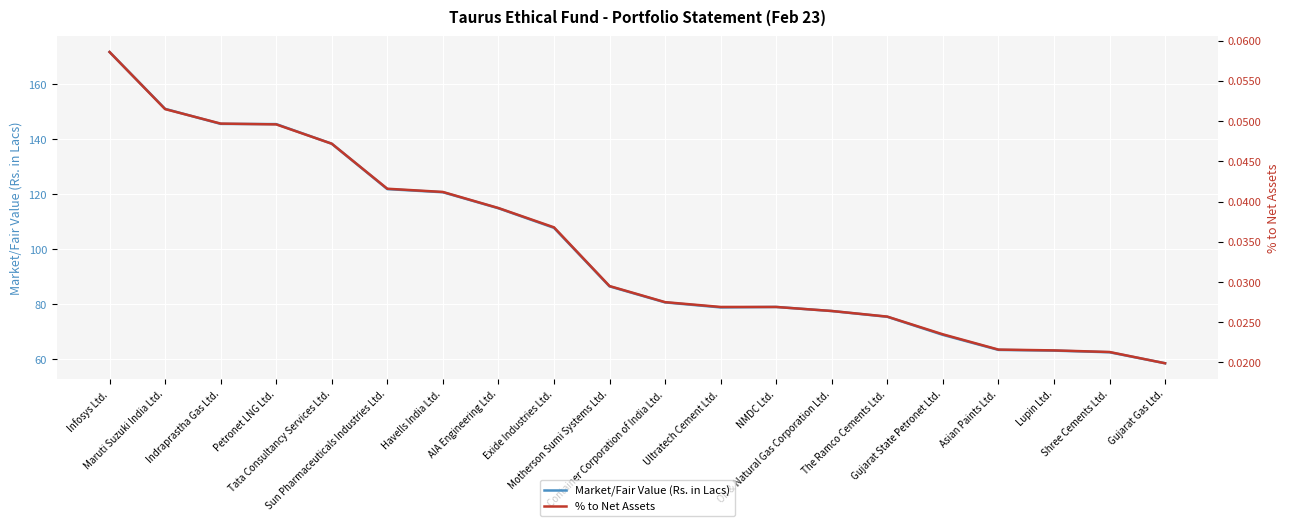

Does the chart display data point markers on the line(s)?

No